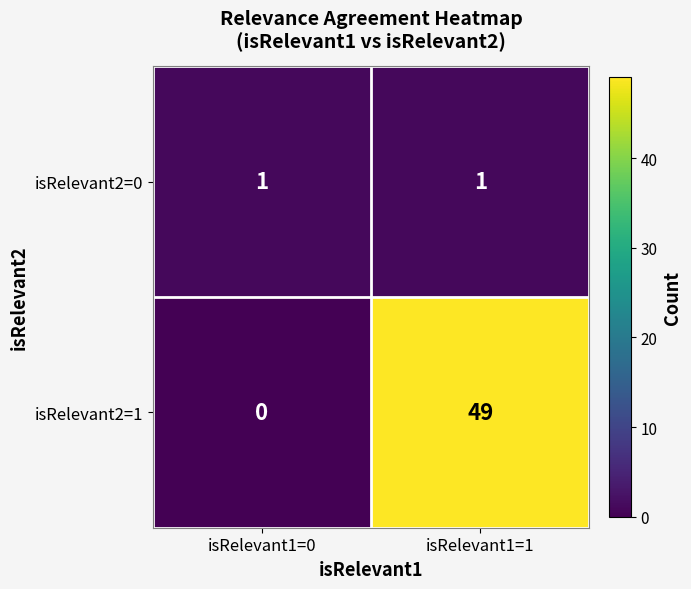

Reading left to right, list all the values displayed in this chart.

isRelevant2=0: isRelevant1=0=1	isRelevant1=1=1
isRelevant2=1: isRelevant1=0=0	isRelevant1=1=49